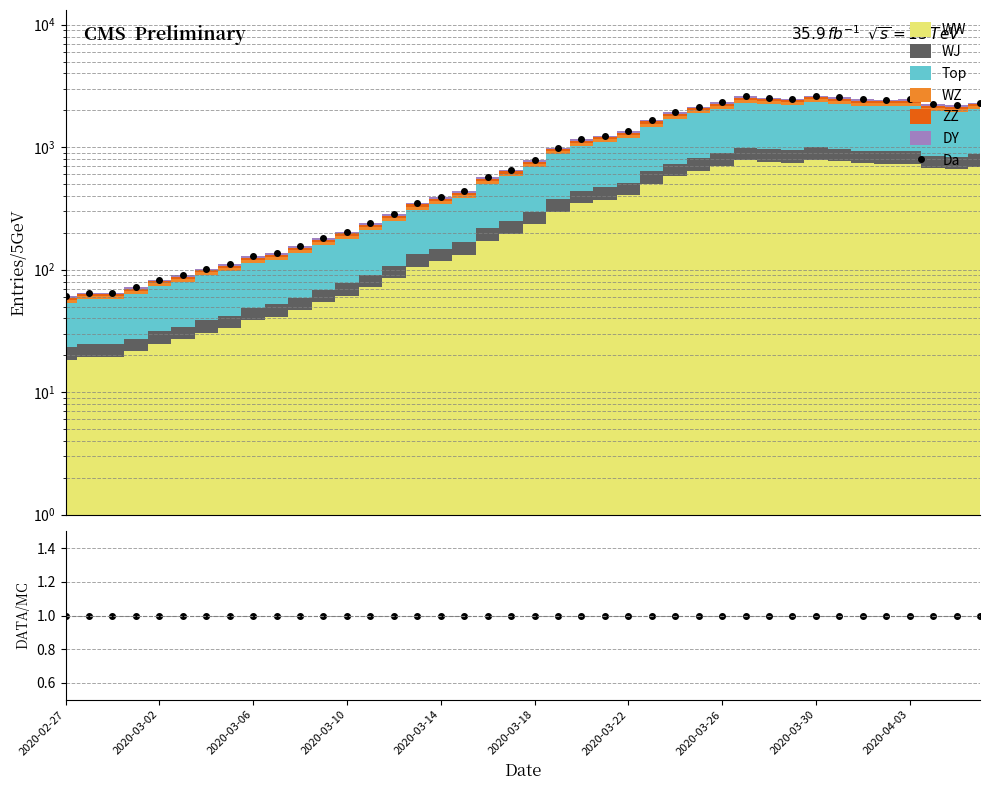

What is the sum of the DATA/MC values at 22 and 30?

2.0